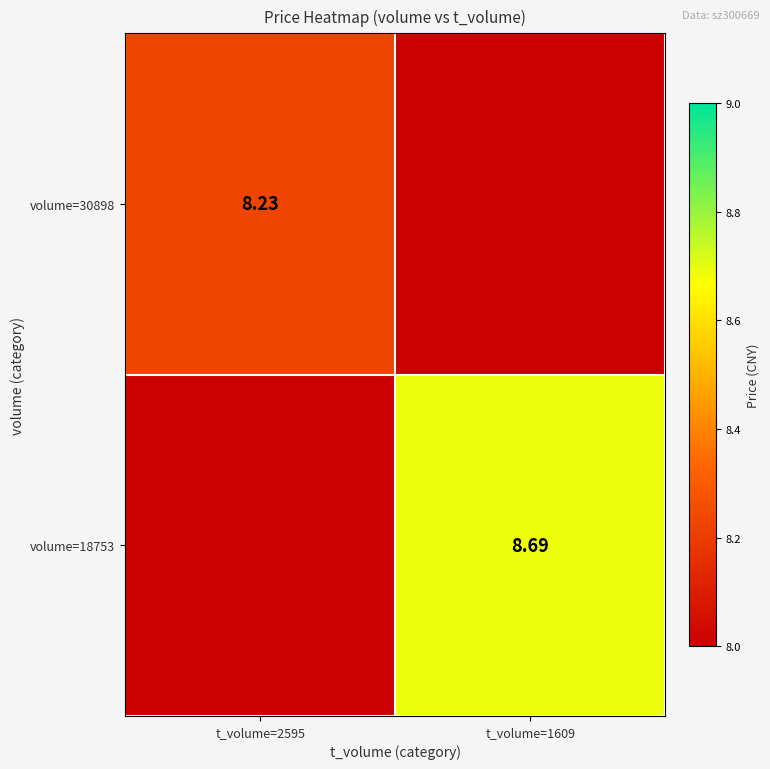

What is the maximum value shown in the chart?

8.7